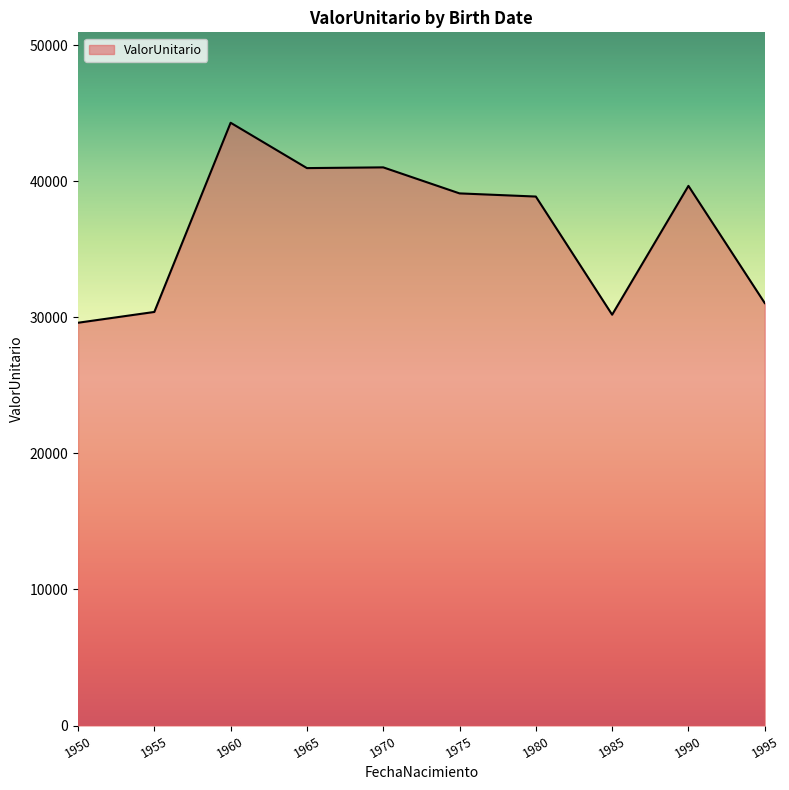

Approximately how many times larger is the value at 1960 compared to 1970?

1.1